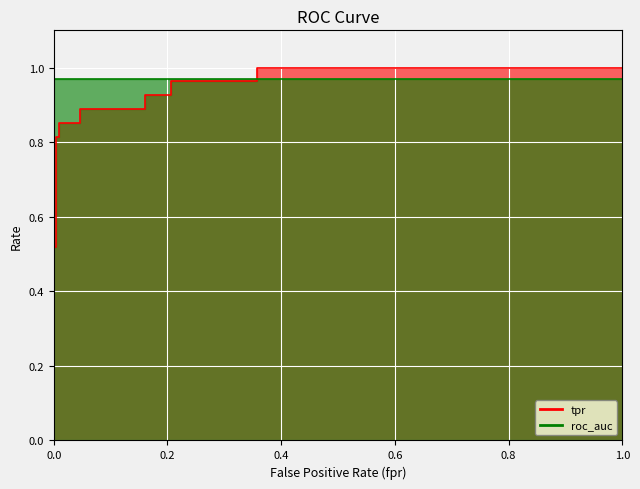

What is the difference between the second highest and minimum values?

0.7